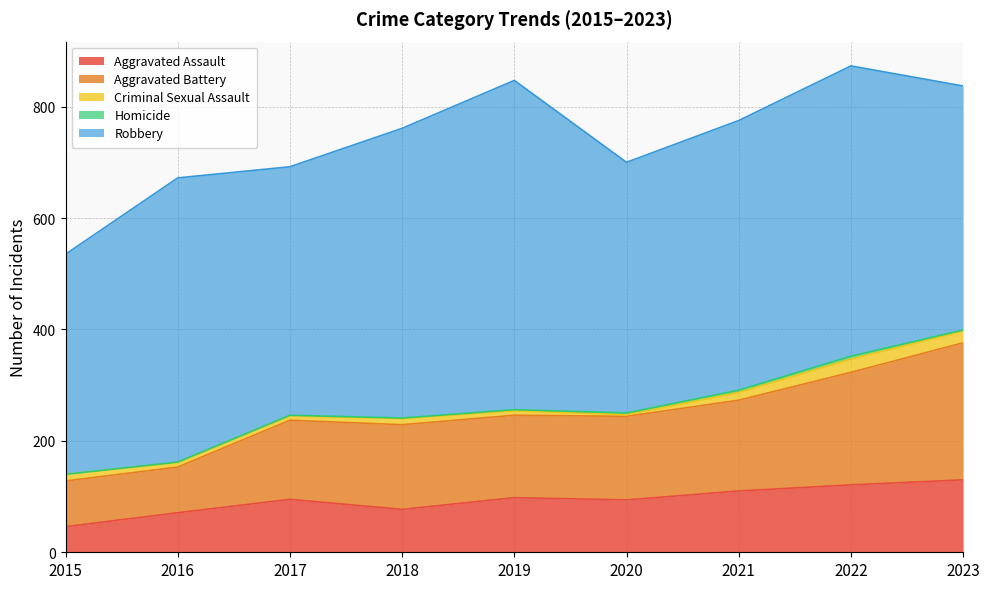

What is the spread (max minus min) of values at 2017?

445